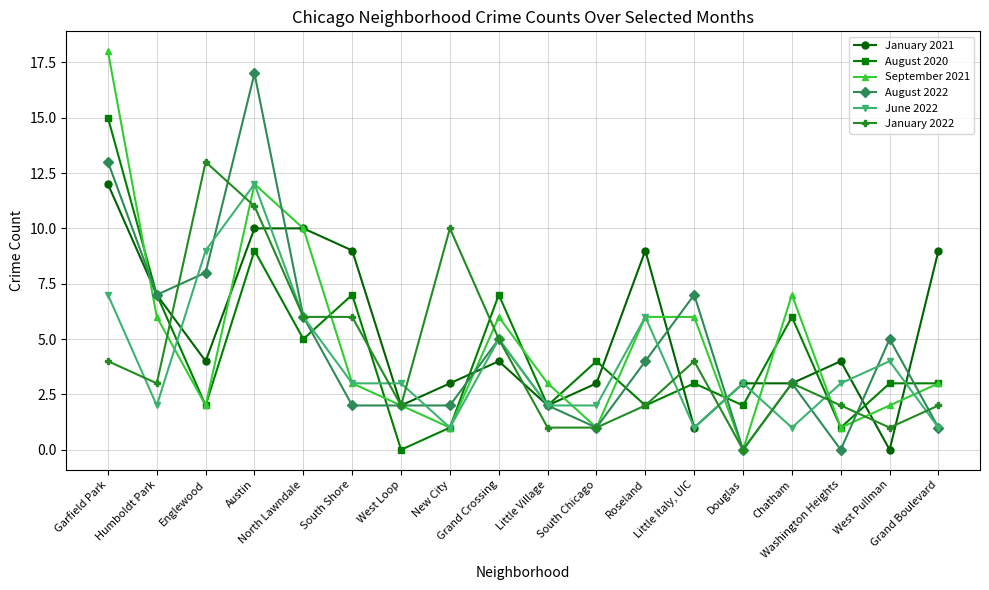

True or false: June 2022 and January 2022 cross at least once.

True